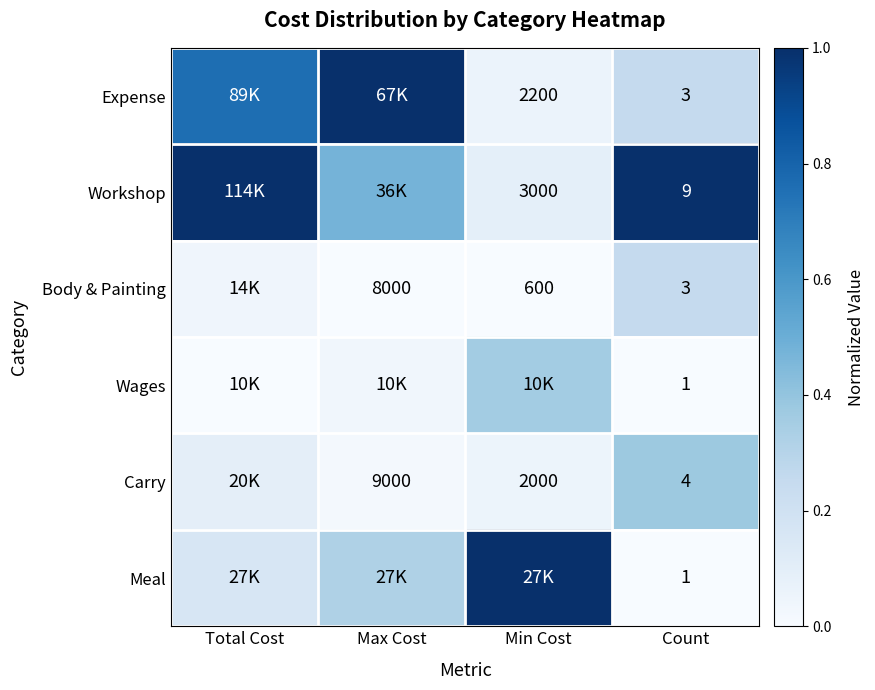

Which series changed the most between Max Cost and Min Cost?

Expense